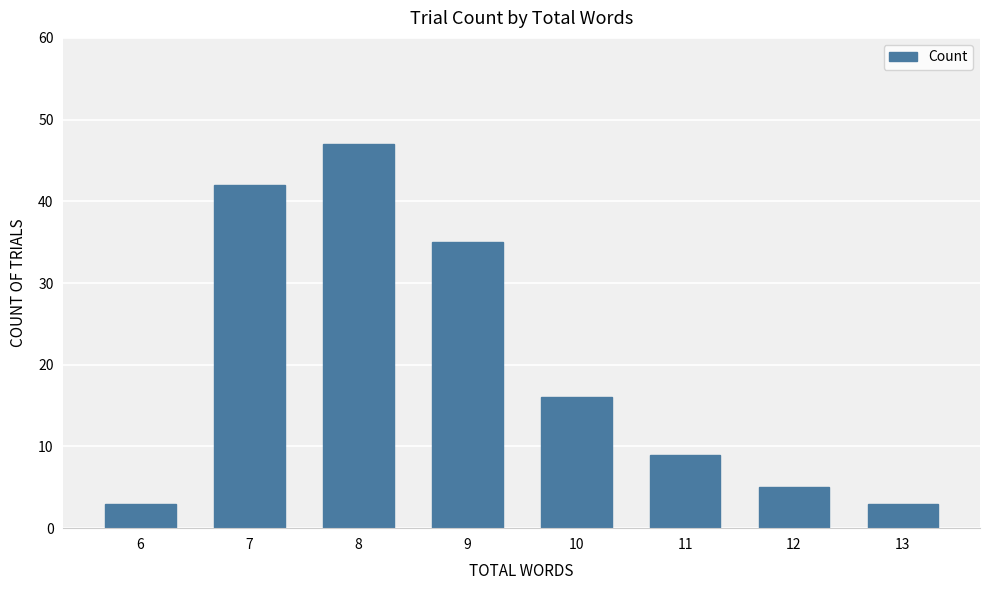

How many data points are less than 16?

4